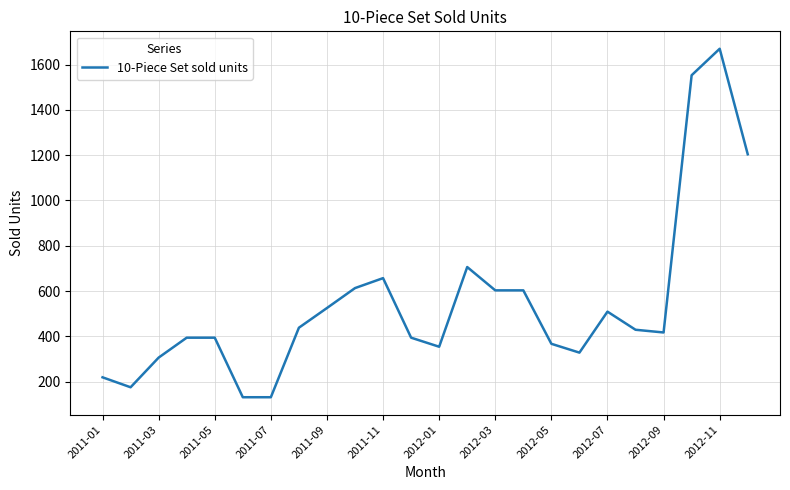

What is the maximum value shown in the chart?

1670